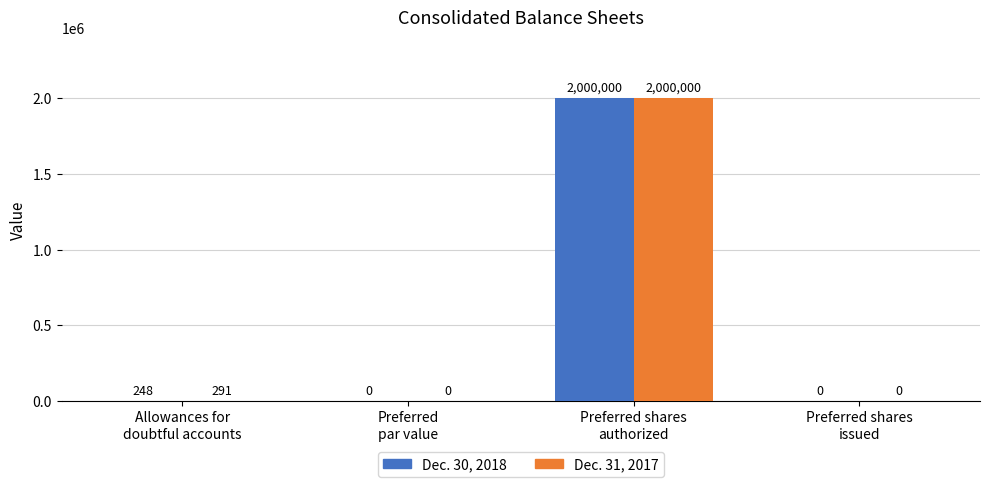

The value of Dec. 30, 2018 at Allowances for
doubtful accounts is 248. True or false?

True